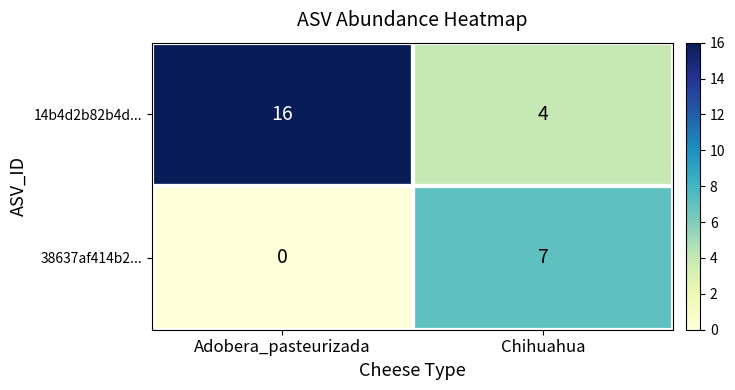

The 38637af414b2... series shows 0 at Adobera_pasteurizada. True or false?

True